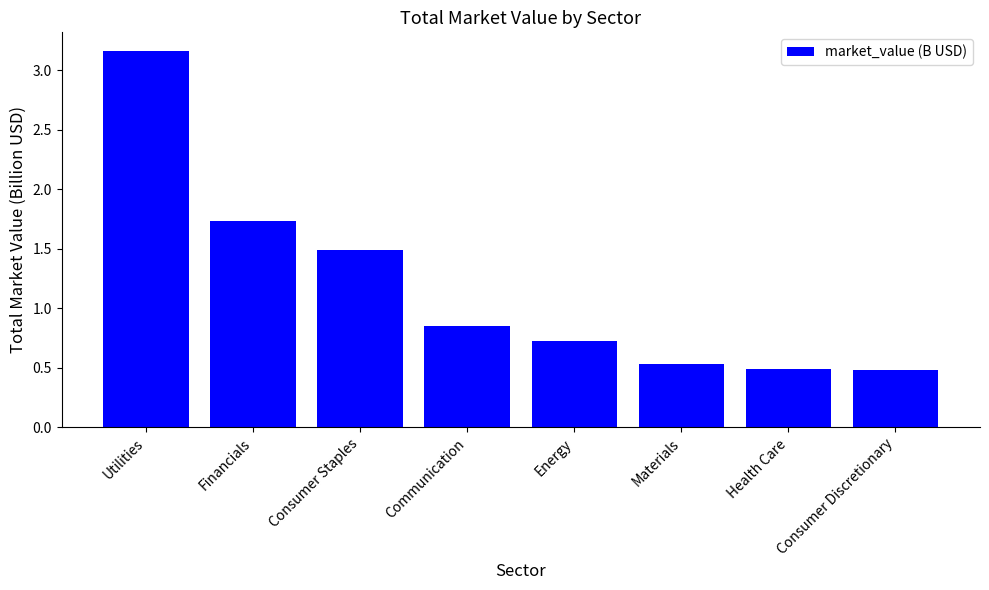

True or false: the data shows 0.5 at Health Care.

True